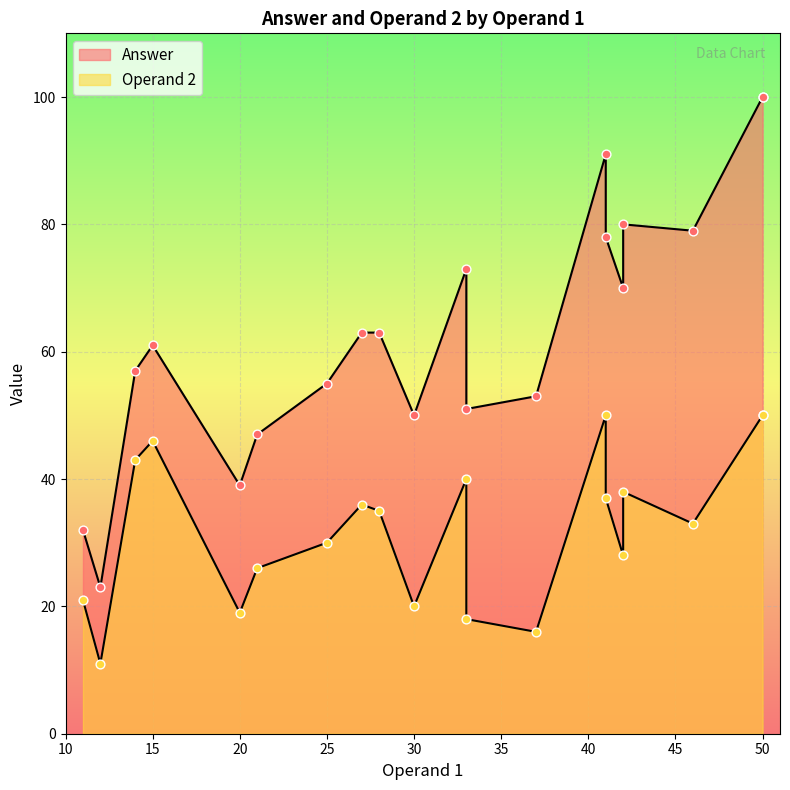

Which series contains the lowest Y value?

Operand 2